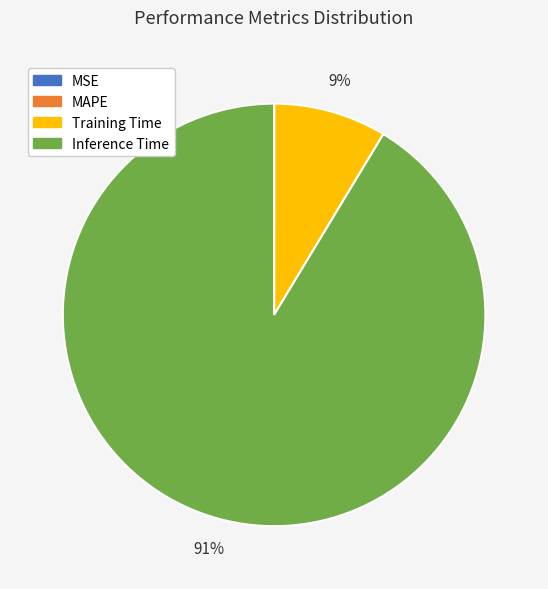

Which slice is the largest?

Inference Time